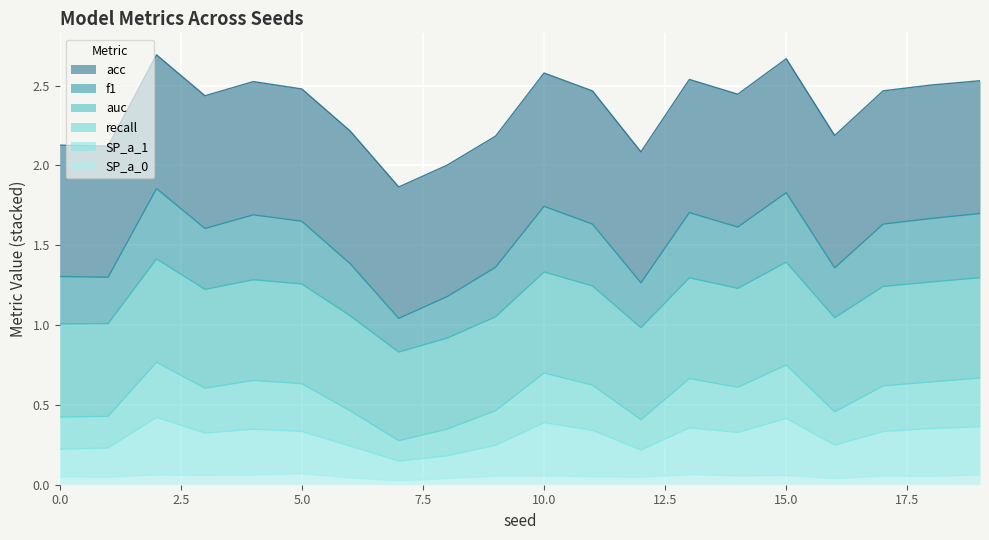

Which category has the lowest value in the auc series?

7